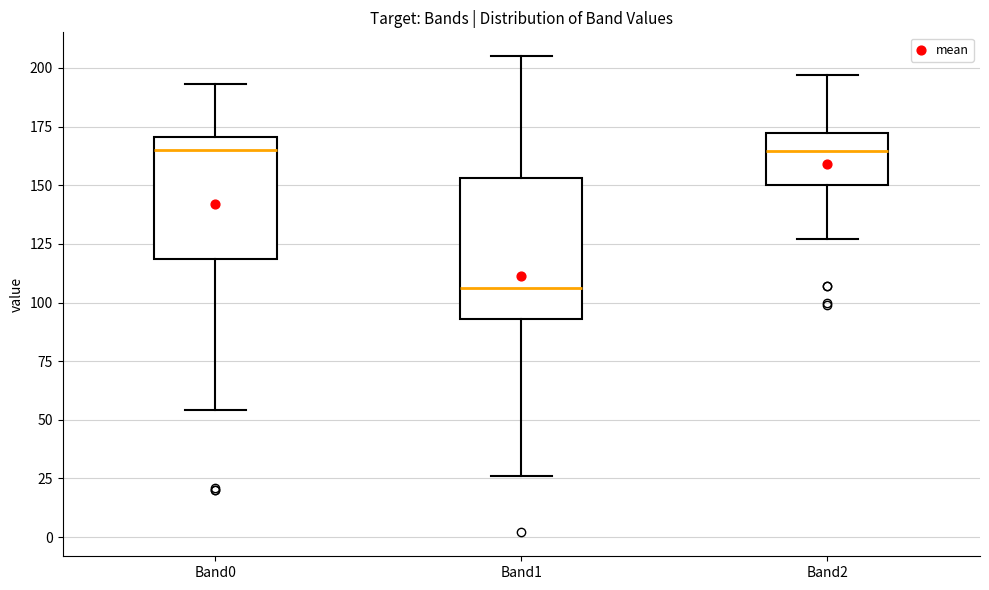

Where does the median line of the box for Band1 sit on the y-axis? The values are not printed on the chart, so give them approximately, as read against the axis.

105